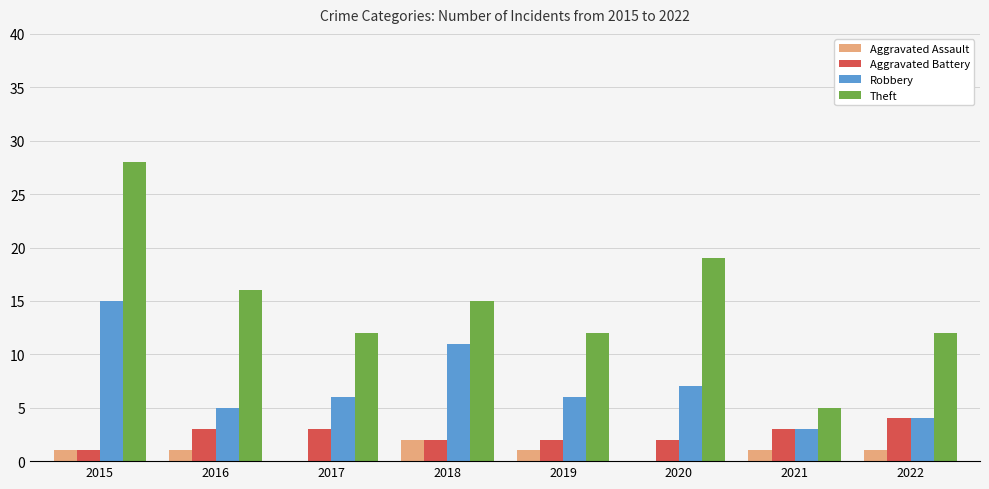

Reading left to right, extract all data points from this chart.

Aggravated Assault: 2015=1	2016=1	2017=0	2018=2	2019=1	2020=0	2021=1	2022=1
Aggravated Battery: 2015=1	2016=3	2017=3	2018=2	2019=2	2020=2	2021=3	2022=4
Robbery: 2015=15	2016=5	2017=6	2018=11	2019=6	2020=7	2021=3	2022=4
Theft: 2015=28	2016=16	2017=12	2018=15	2019=12	2020=19	2021=5	2022=12